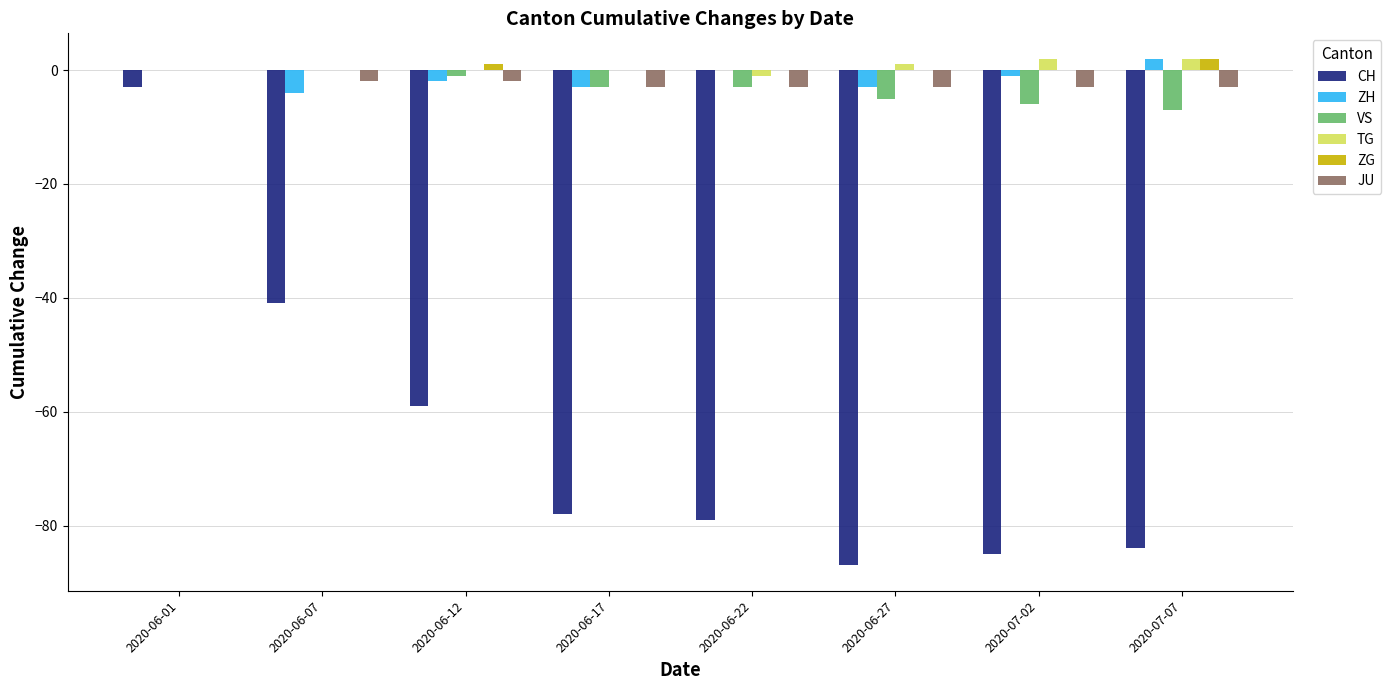

How many categories are shown in the chart?

8